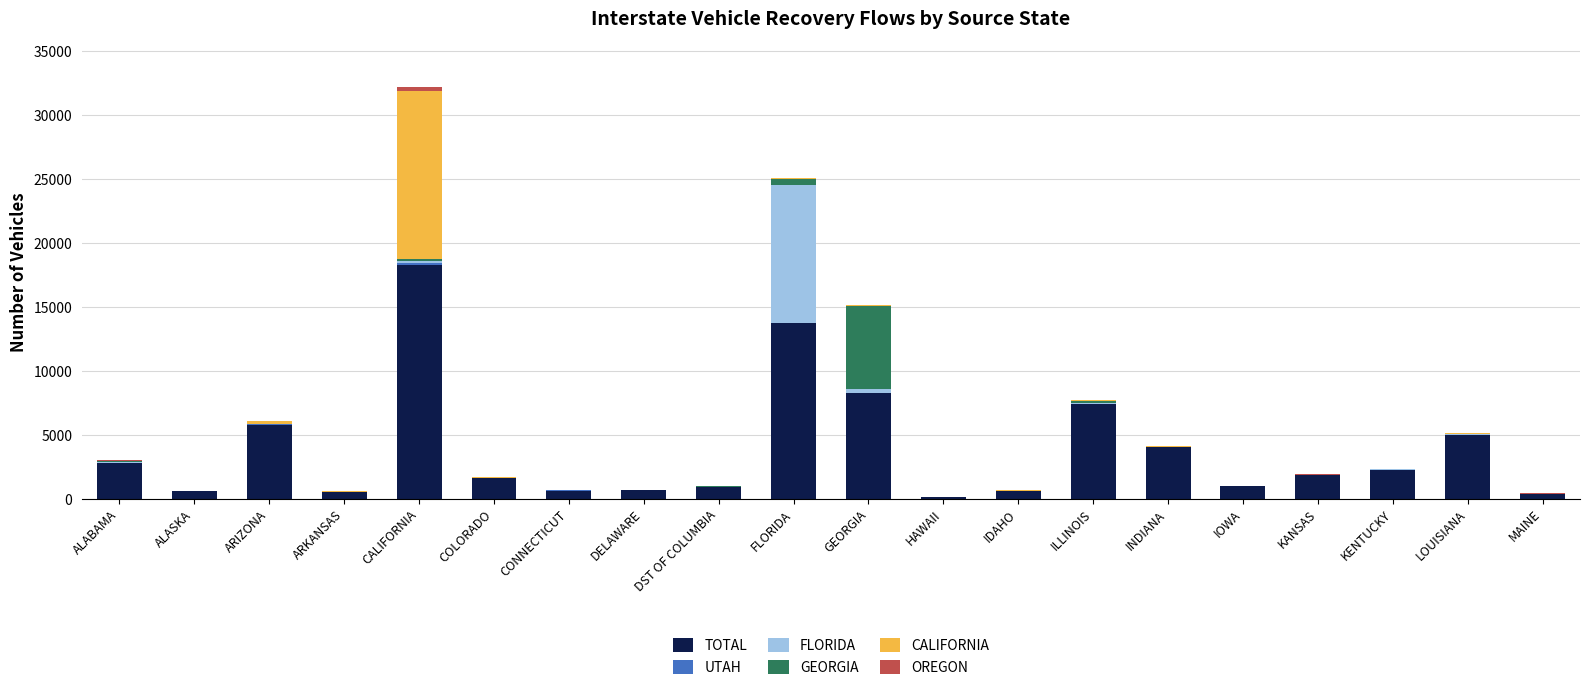

True or false: TOTAL has a value of 2251 at LOUISIANA.

False